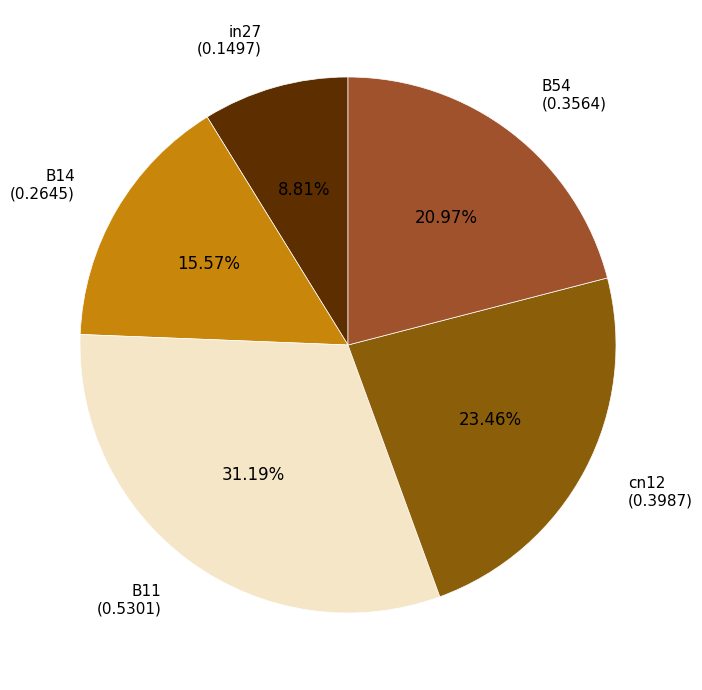

Which has a higher value, cn12 or B11?

B11